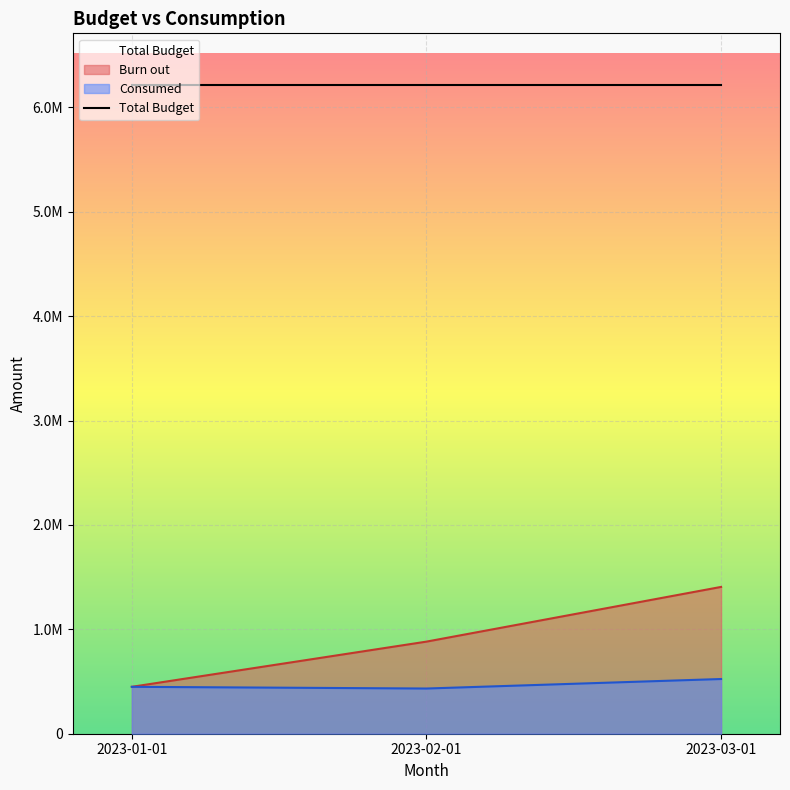

What is the value of the Burn out point at the 2nd from the left?

882388.2